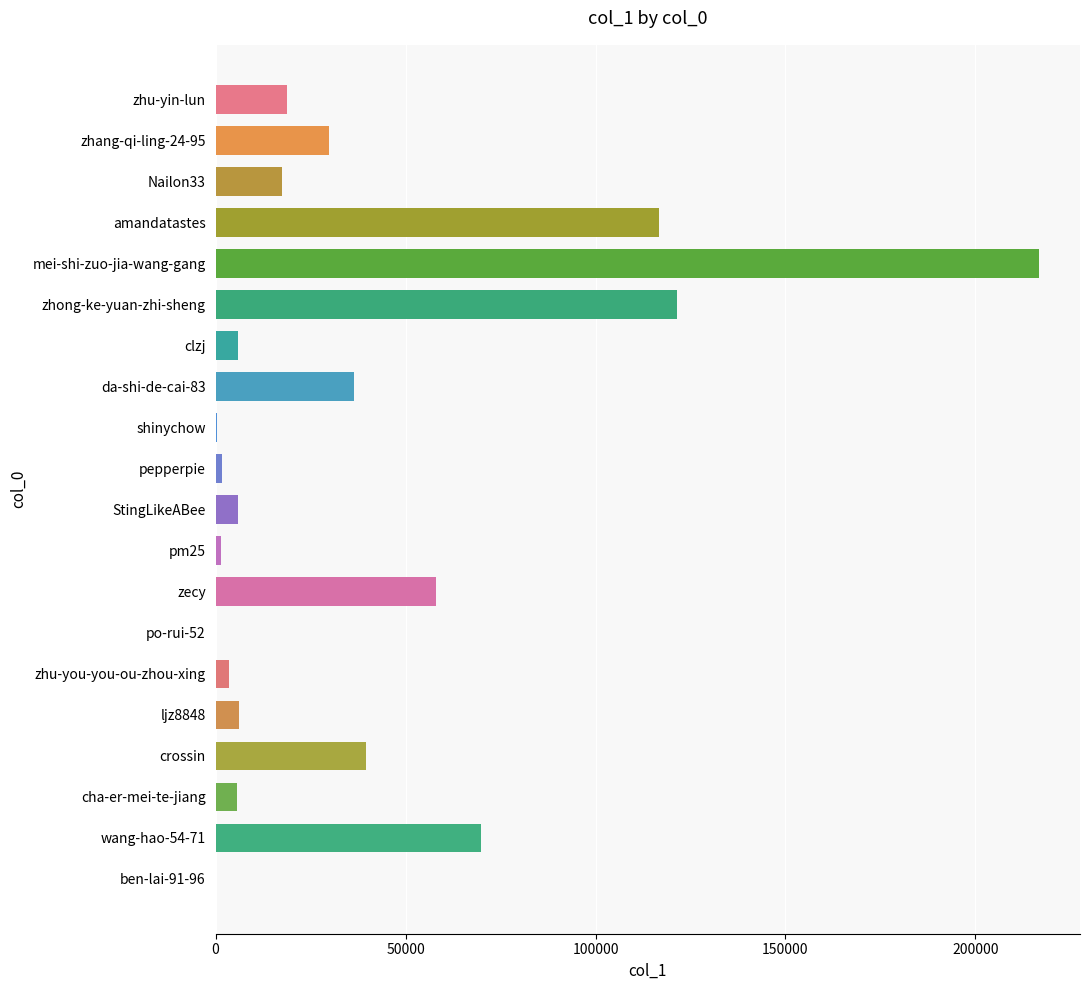

What is the sum of the values at cha-er-mei-te-jiang and StingLikeABee?

11493